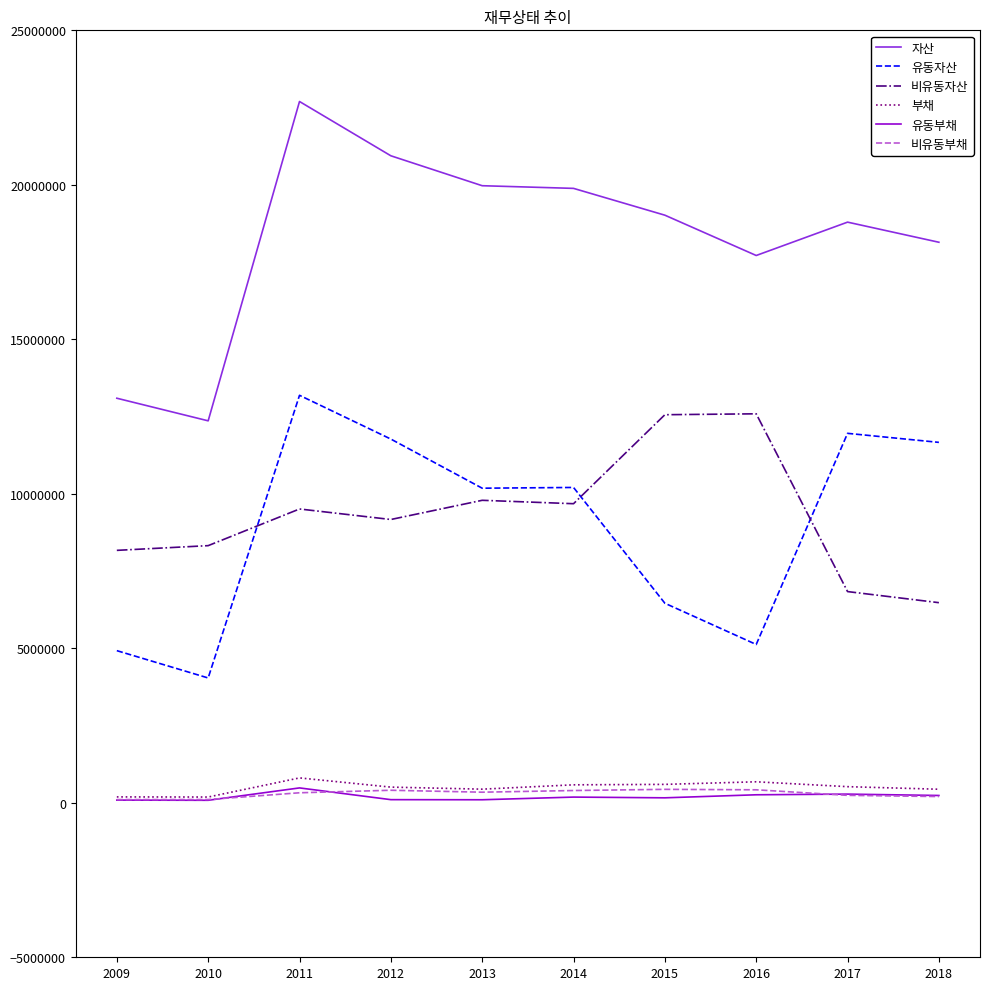

What is the sum of all 부채 values?

4945849